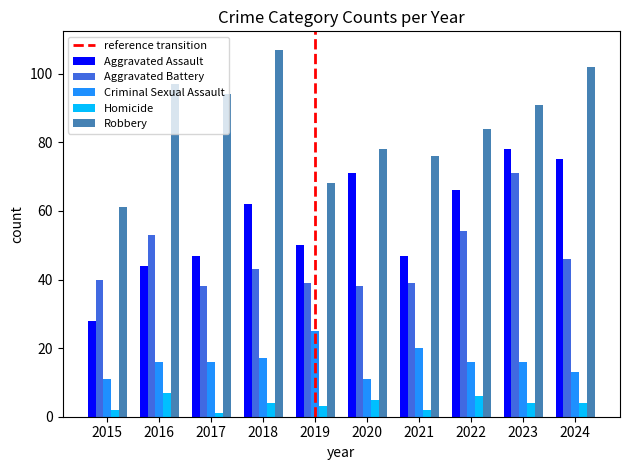

At which category is the sum across all series the highest?

2023